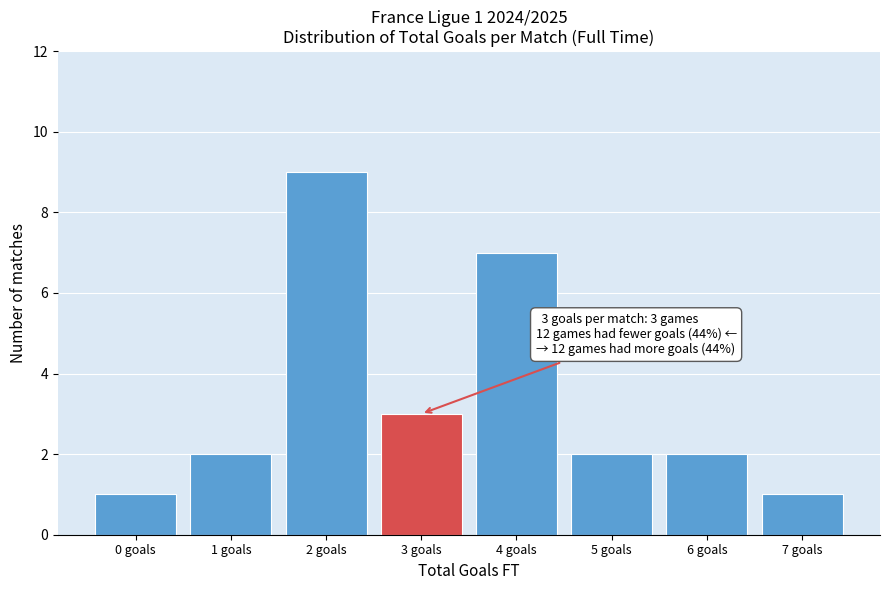

Over which range of the x-axis is the bar tallest?

1.5 to 2.5